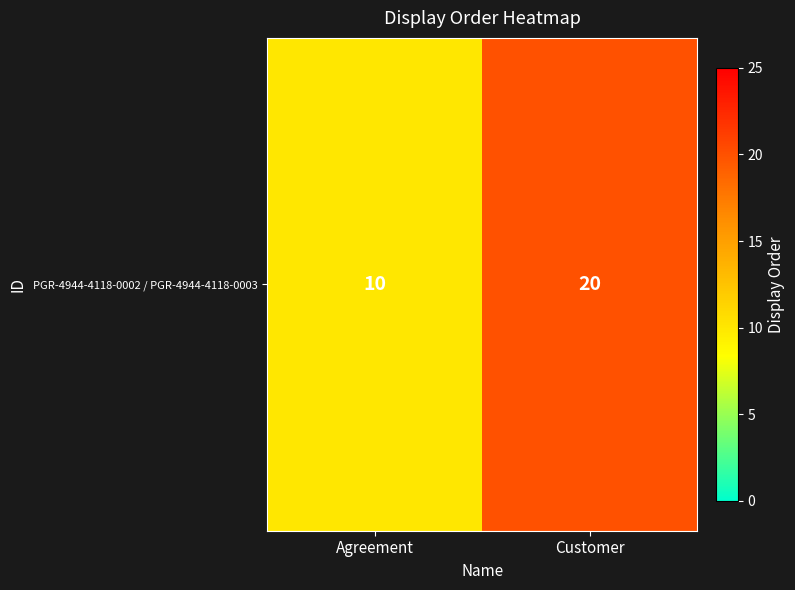

Which label corresponds to the smallest value in the chart?

Agreement